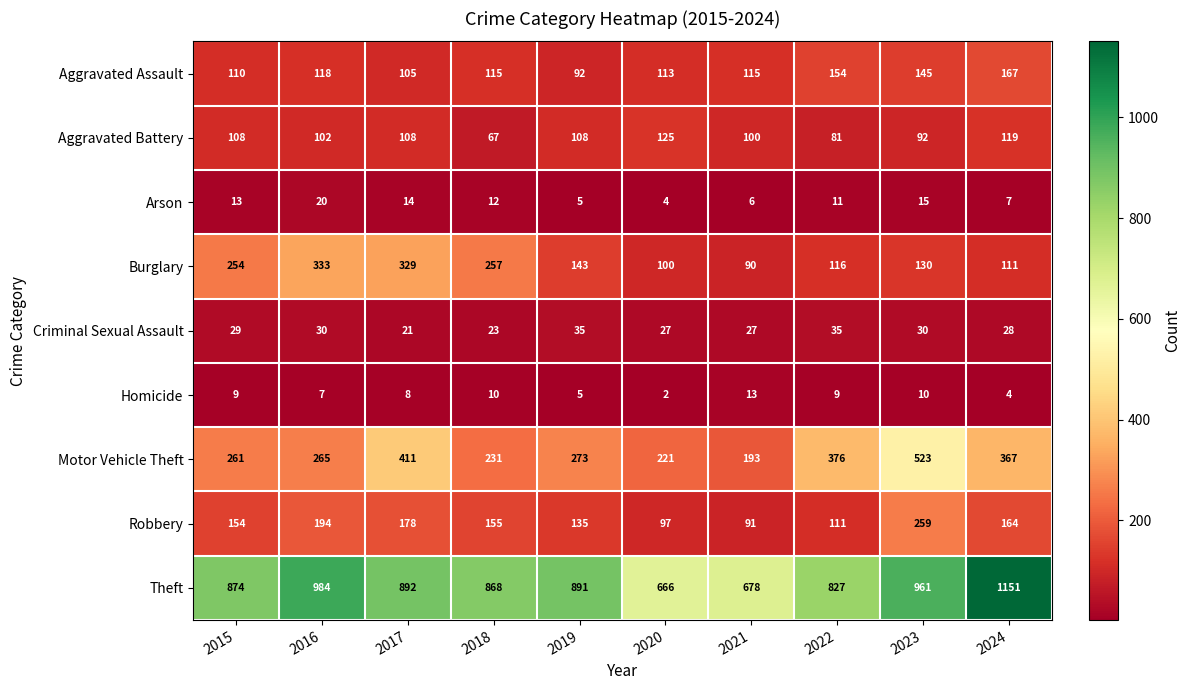

At how many categories does at least one series exceed 598?

10